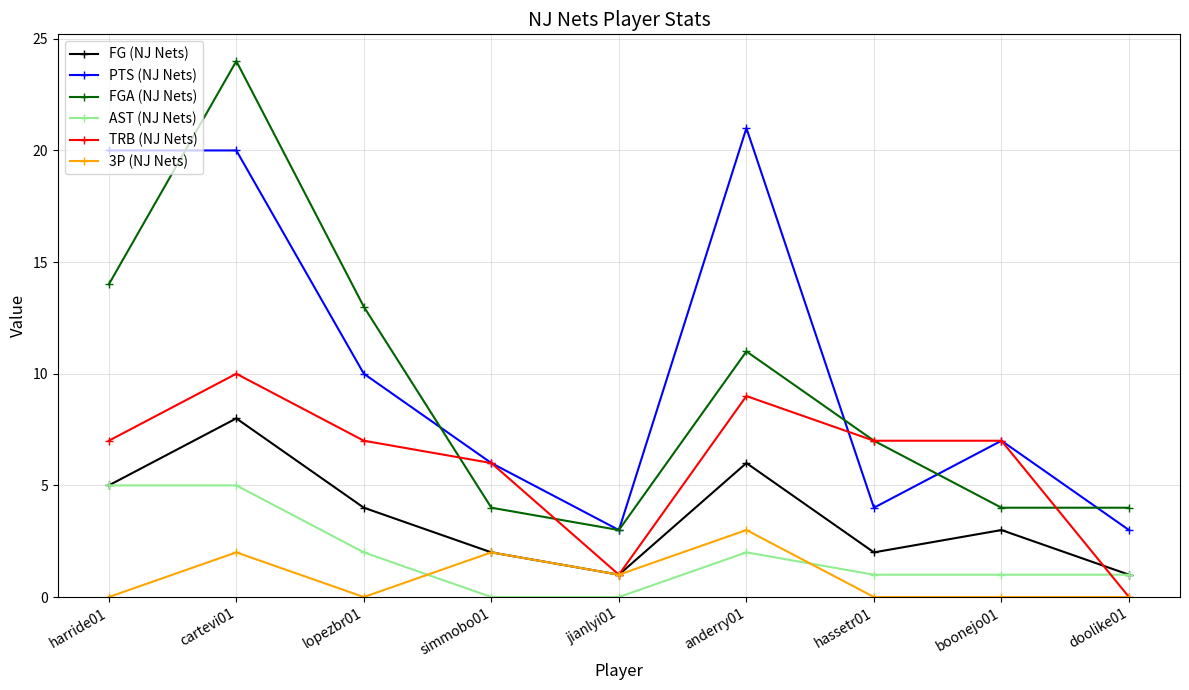

How many lines are shown in the chart?

6